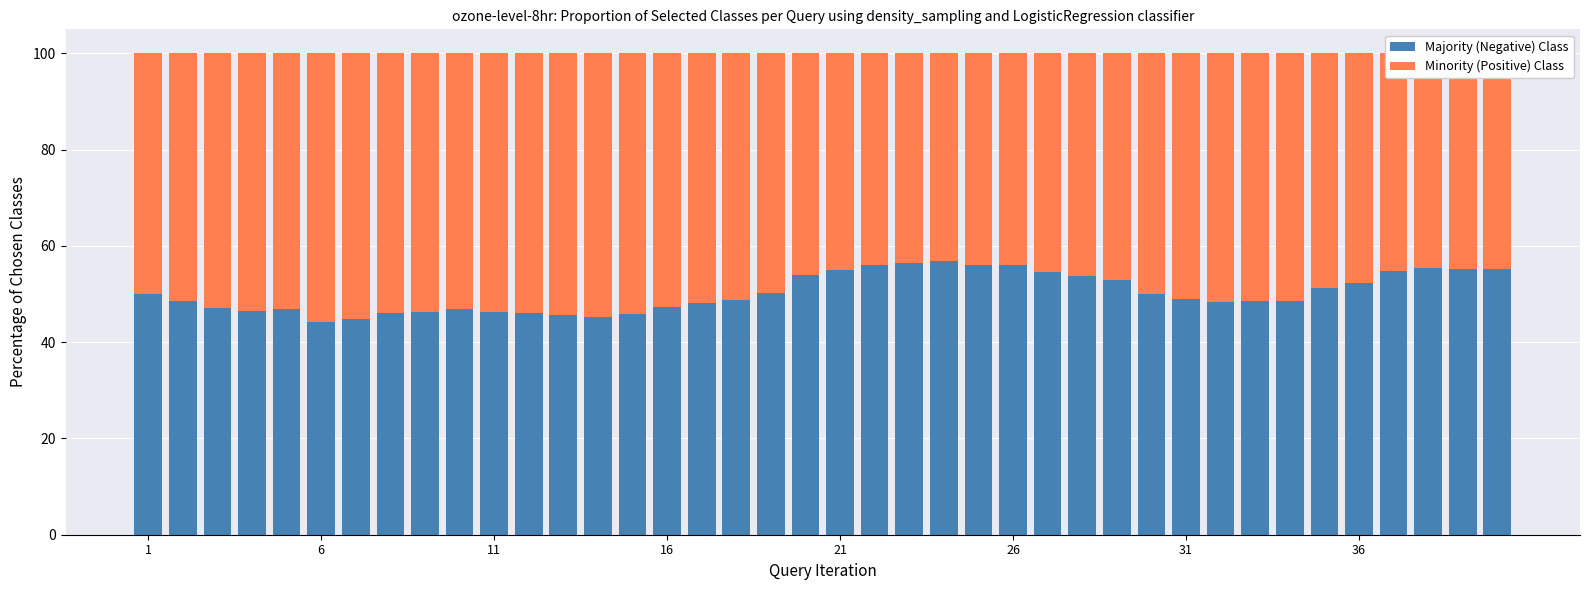

What is the sum of all Majority (Negative) Class values?

2010.7